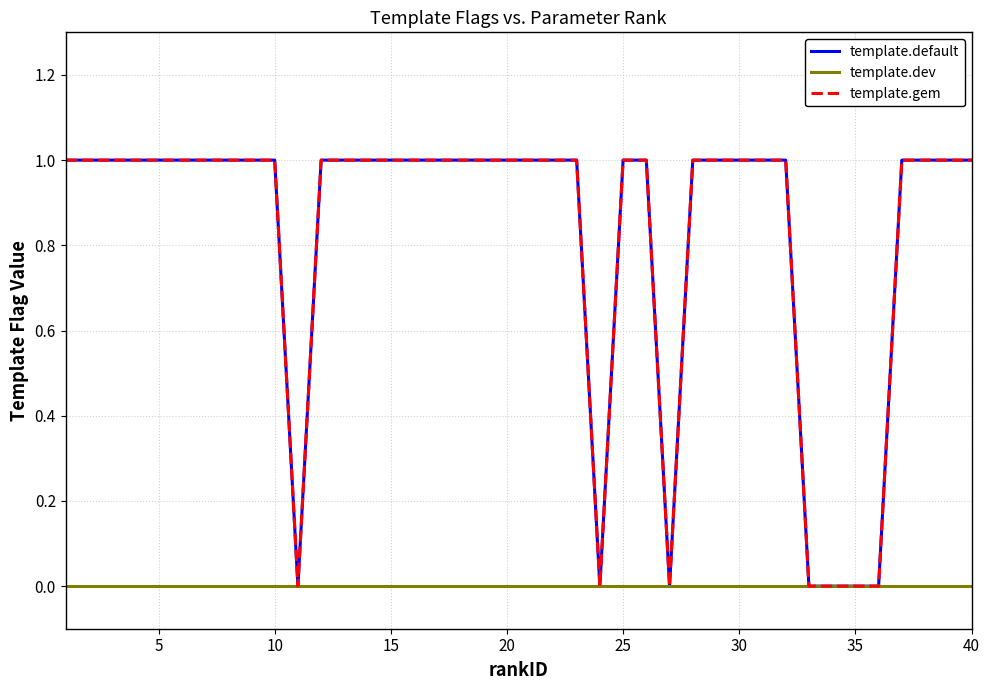

Is this an area chart (filled region under the line)?

No